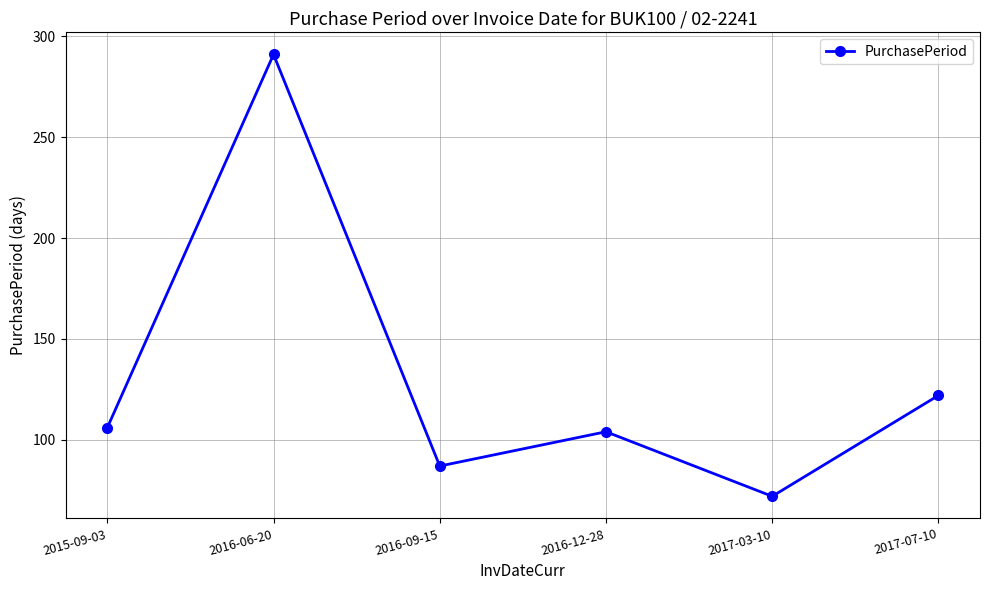

Where is the data nearest to the value 181?

2017-07-10